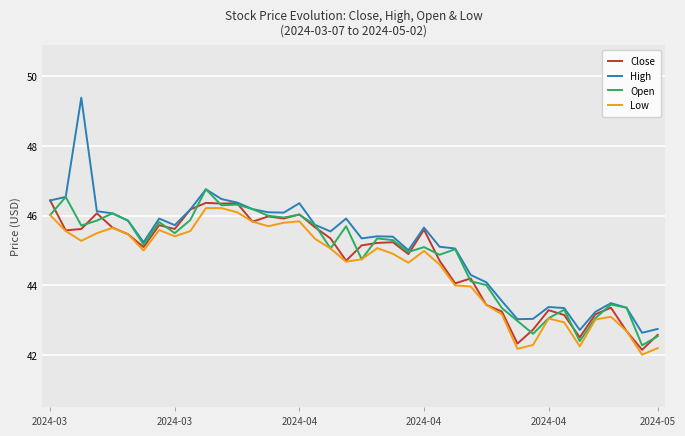

Which series has the largest range (max minus min)?

High